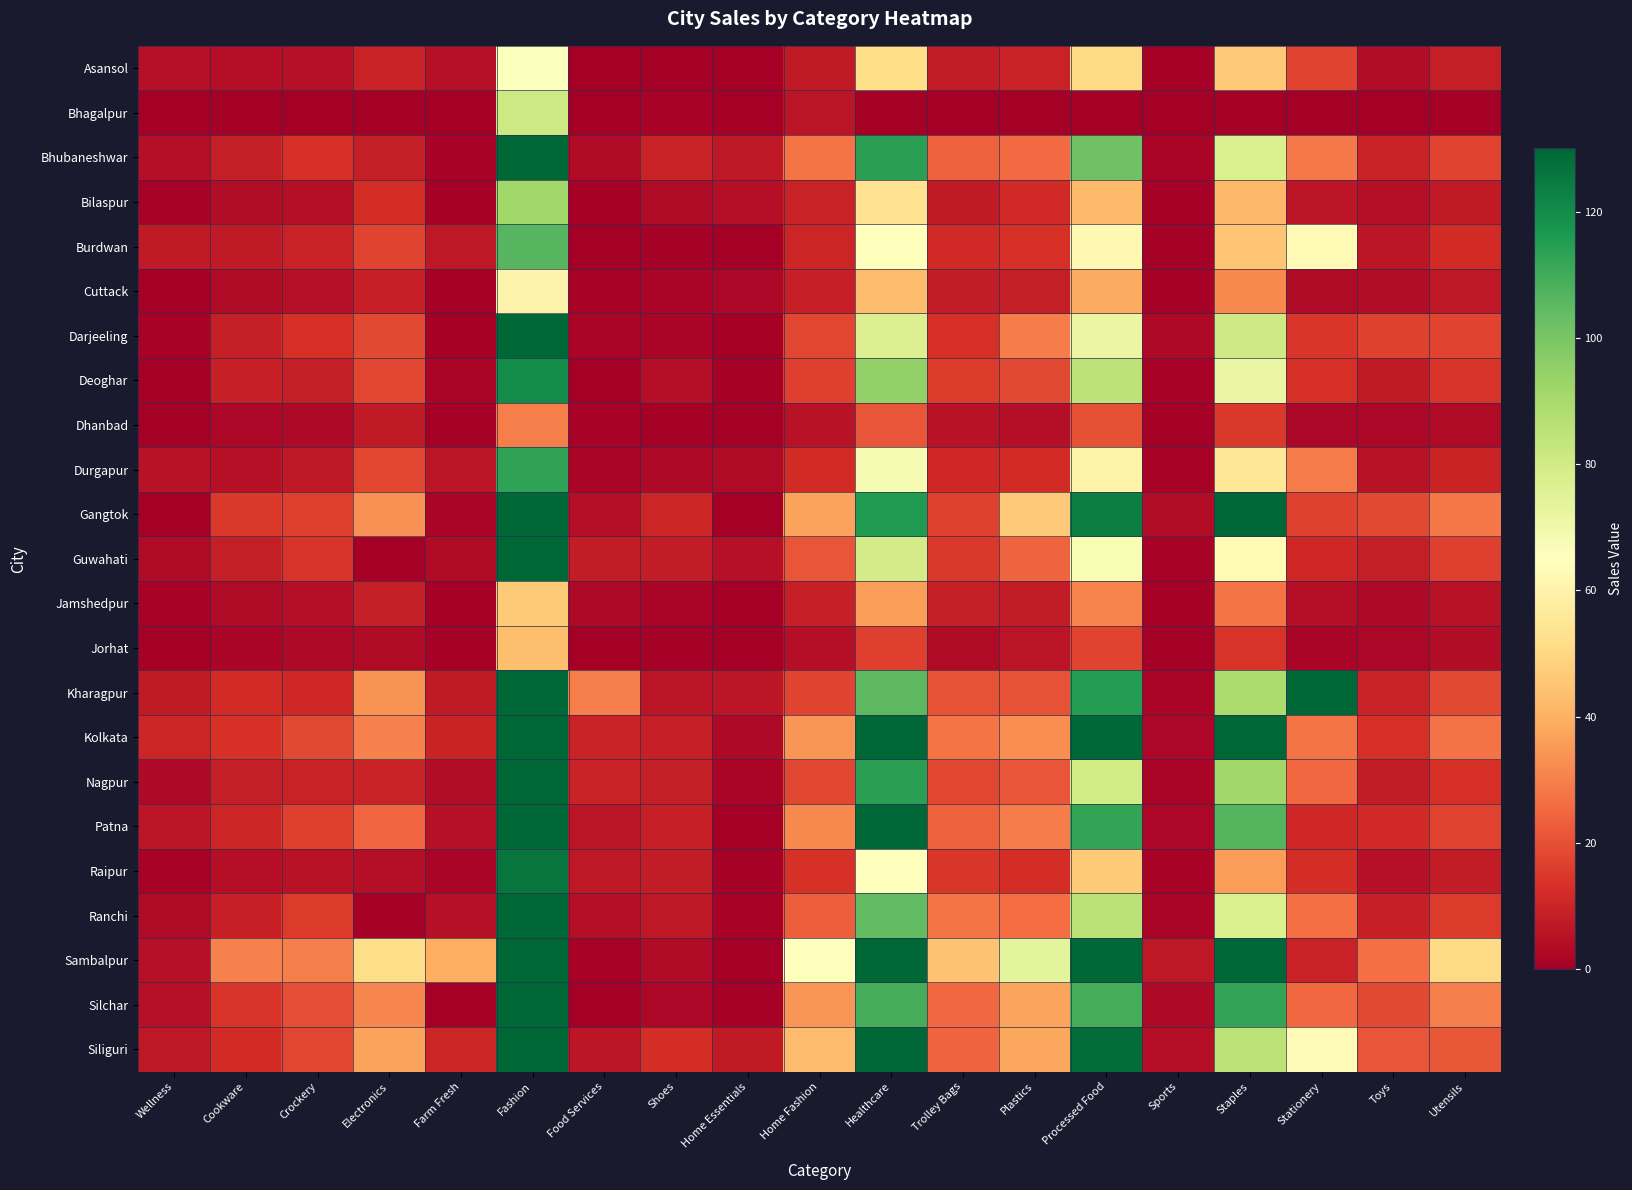

Which series has the largest total across all categories?

Sambalpur